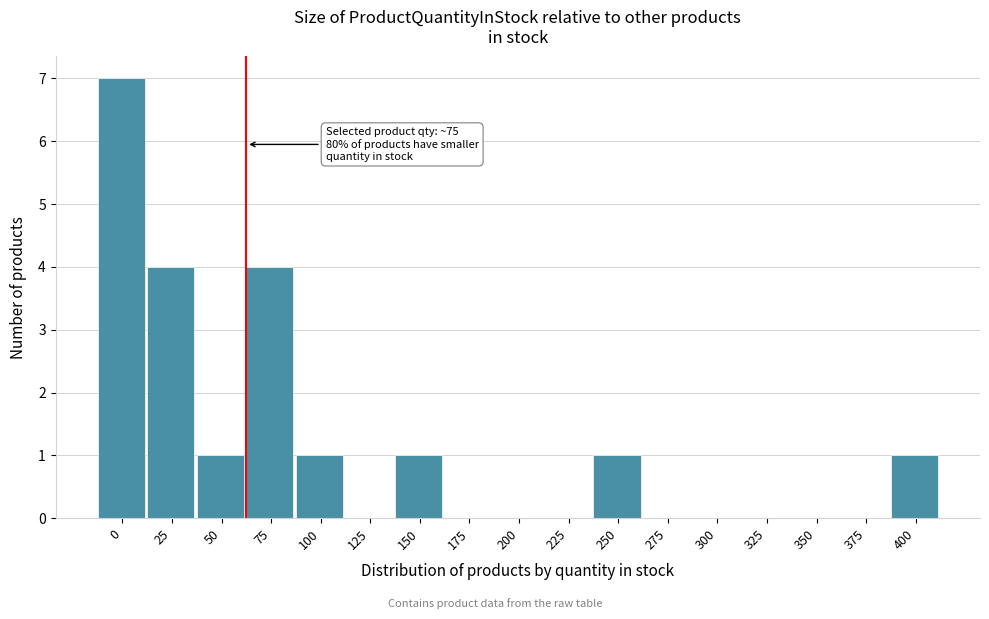

Reading left to right, list all the values displayed in this chart.

0=7	25=4	50=1	75=4	100=1	125=0	150=1	175=0	200=0	225=0	250=1	275=0	300=0	325=0	350=0	375=0	400=1